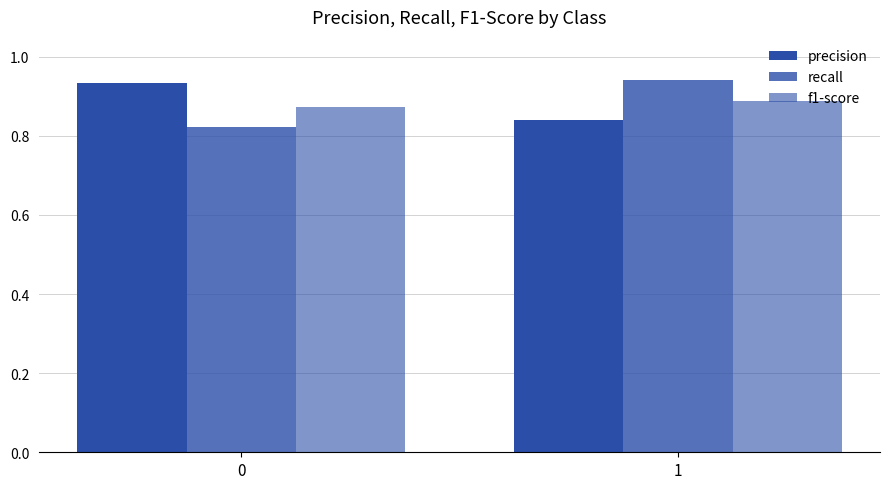

How many f1-score values are between 0 and 1?

2